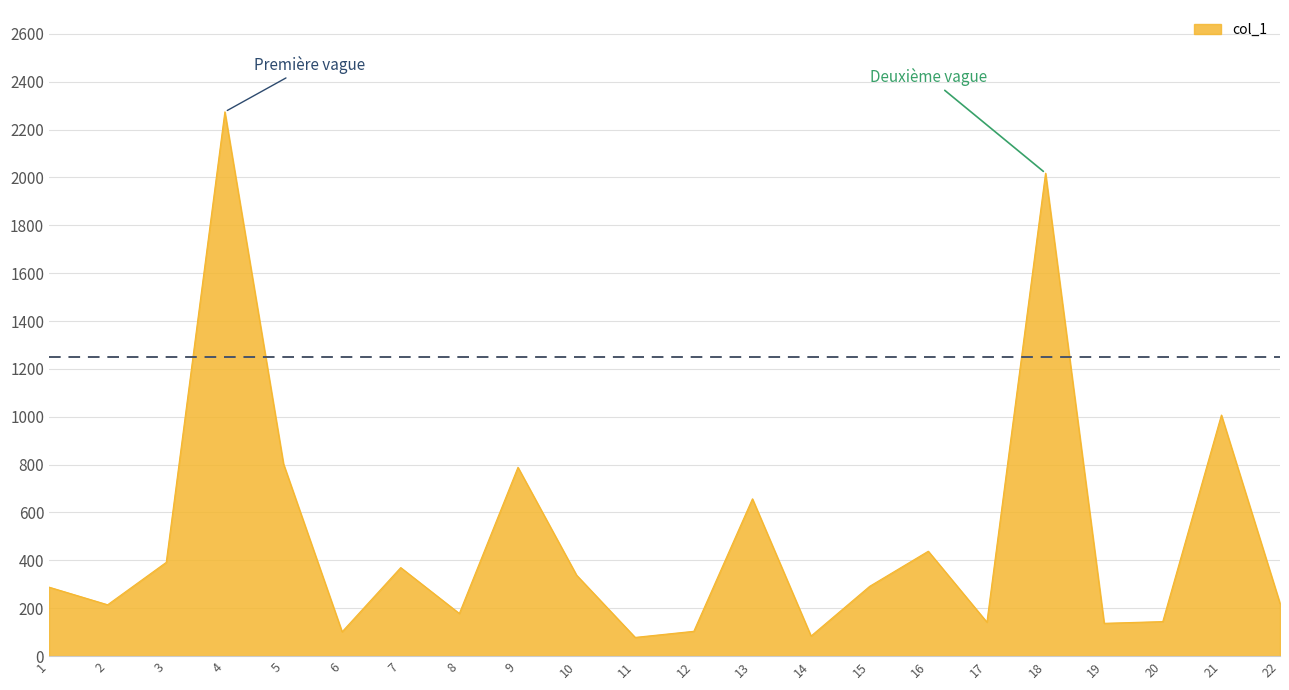

What is the difference between the maximum and minimum values?

2196.5